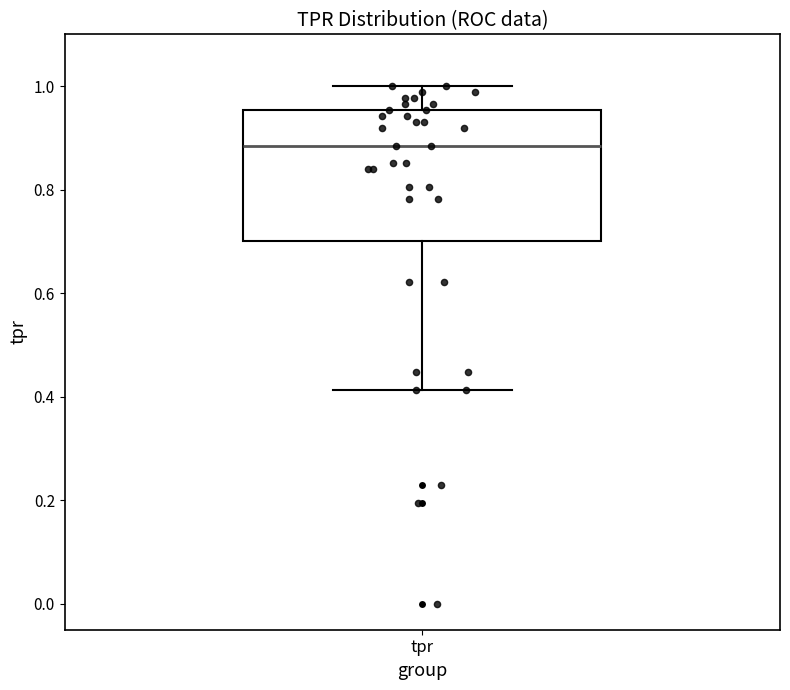

Transcribe this box plot: give where the median line is, the range the box spans, and where the two whiskers end, as read against the y-axis. The values are not printed on the chart, so give them approximately, as read against the axis.

median 0.88, box 0.70 to 0.96, whiskers 0.42 to 1.00